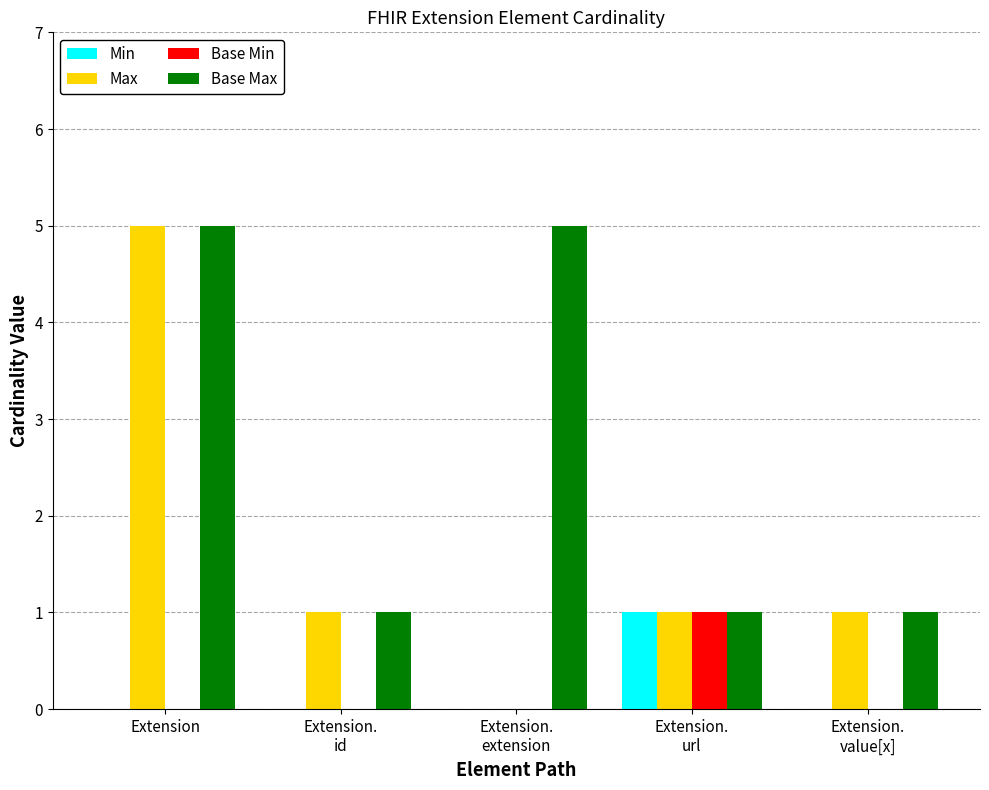

The Base Min series shows 0 at Extension.
extension. True or false?

True